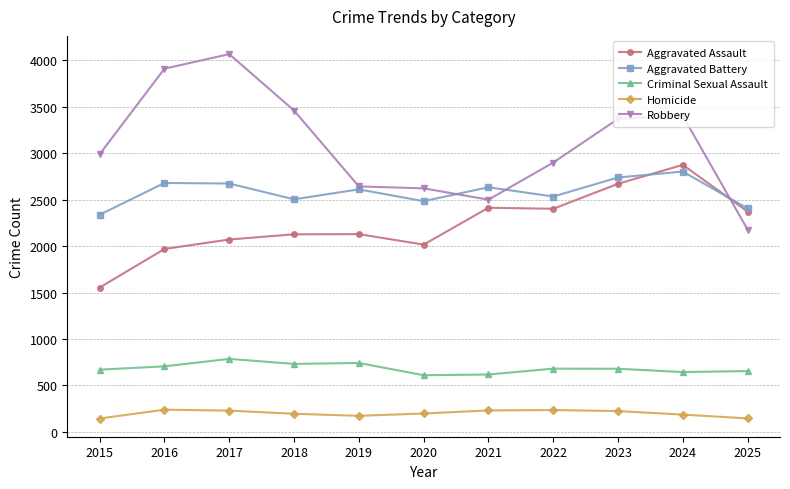

What is the average value of the Robbery series?

3095